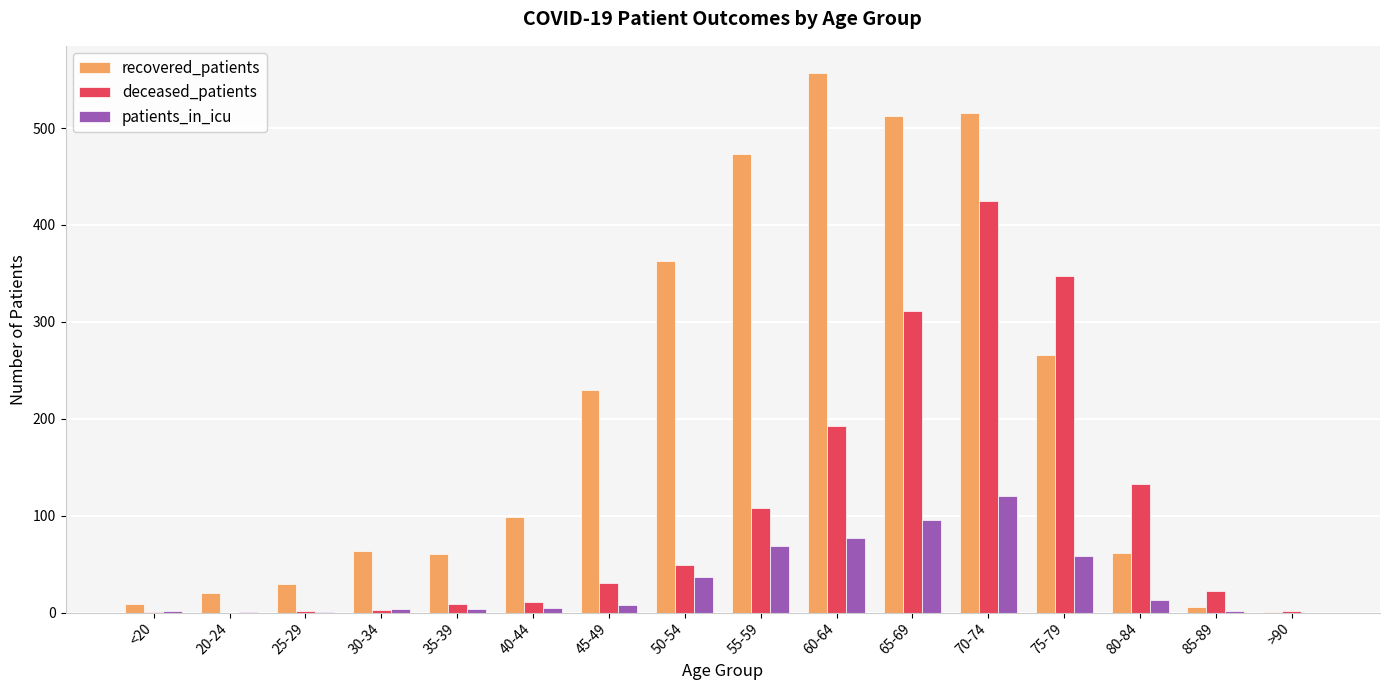

How many series are shown in this chart?

3